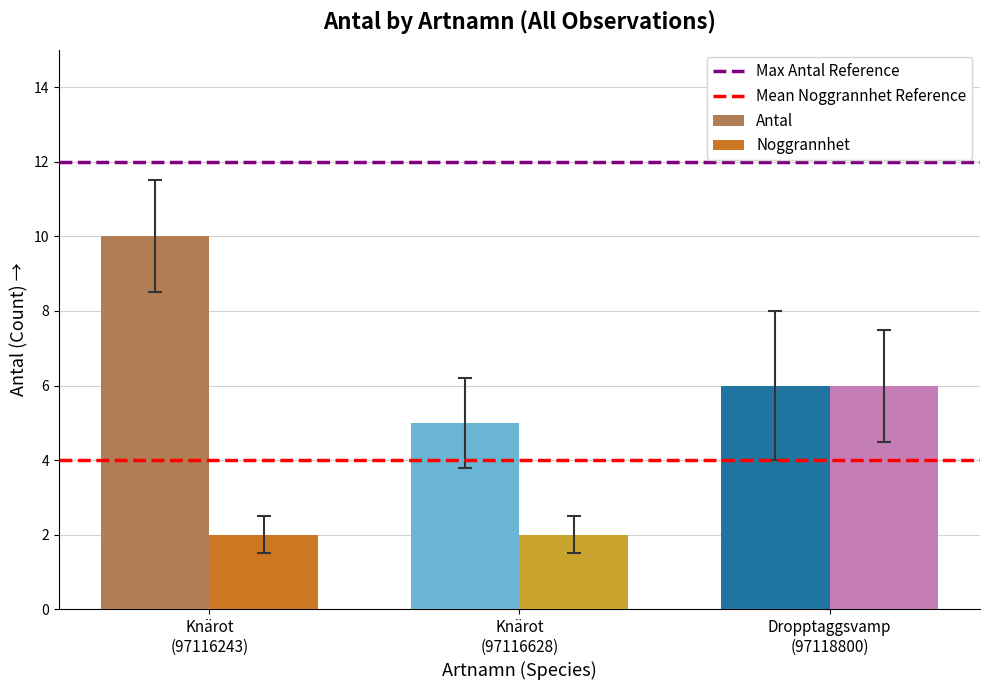

At how many categories does at least one series exceed 4?

3